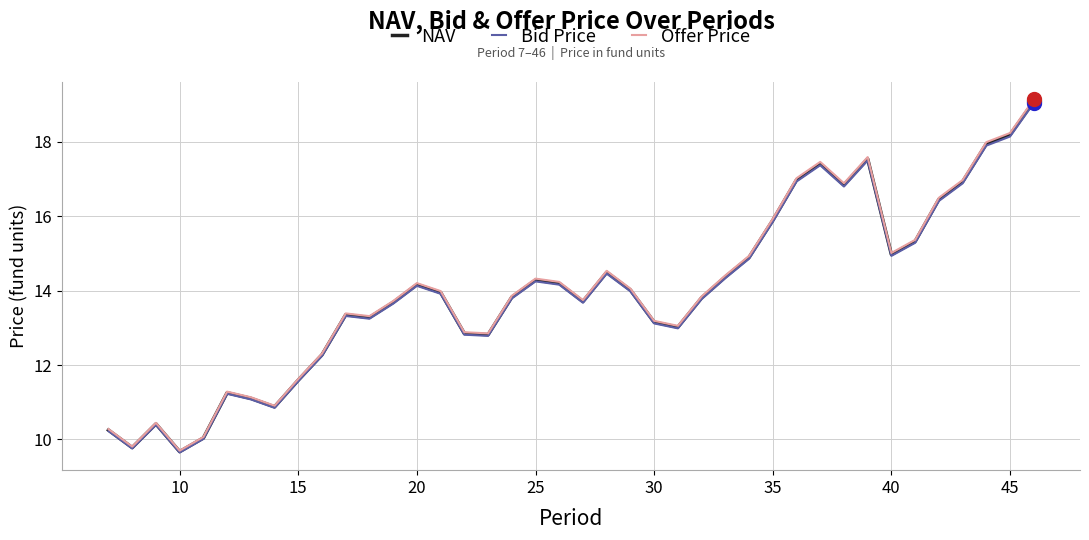

What is the minimum value shown in the chart?

9.6